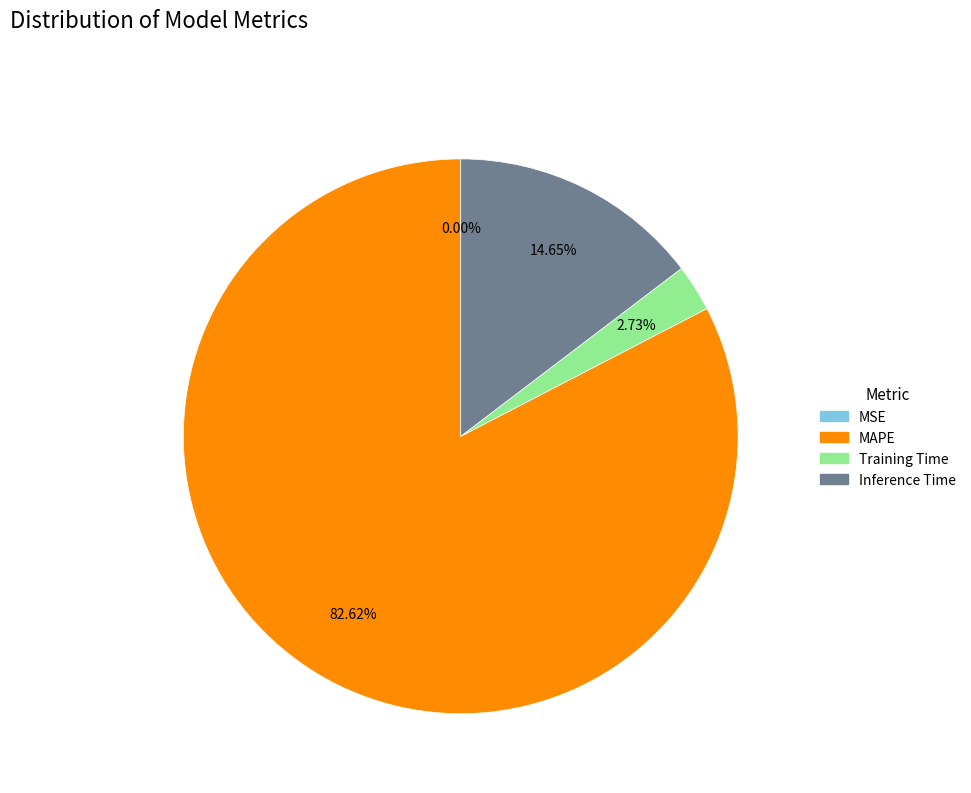

Do Training Time and Inference Time together represent more than half of the pie?

No